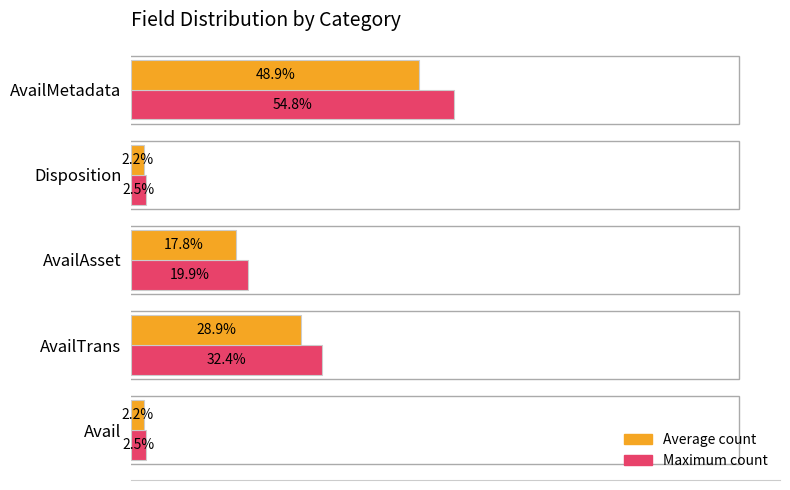

Where is Average count nearest to the value 25?

AvailTrans